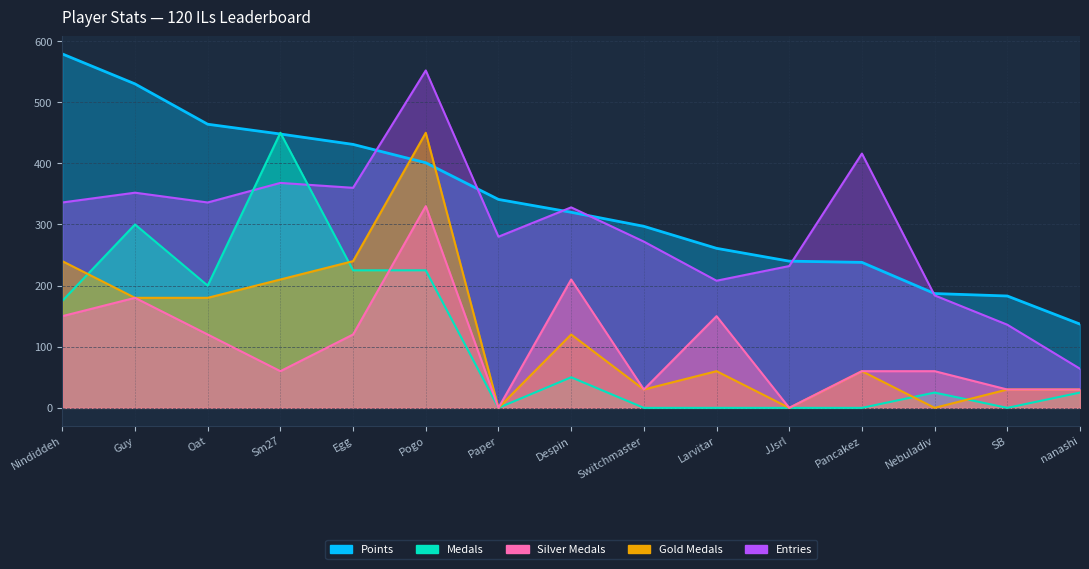

After their last crossing, which series has the higher values: Points or Medals?

Points